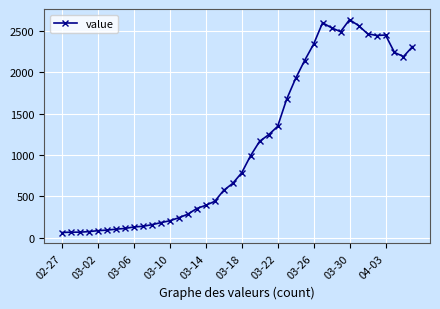

What is the value of the 5th point from the left?

83